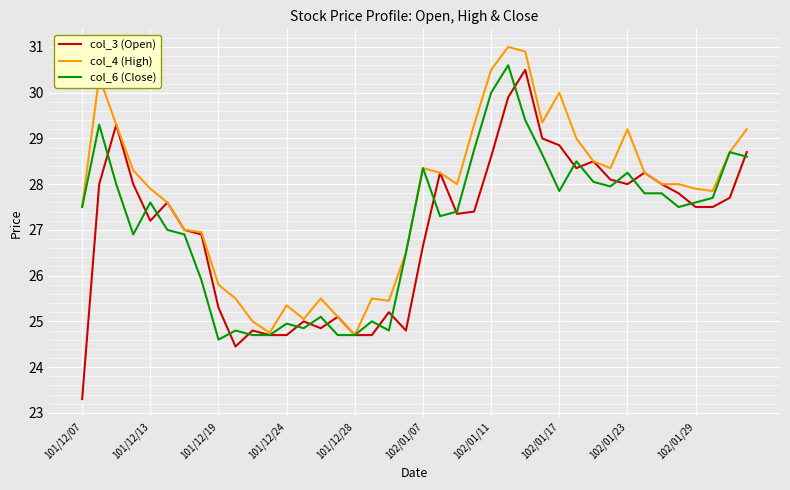

Which series has the largest range (max minus min)?

col_3 (Open)